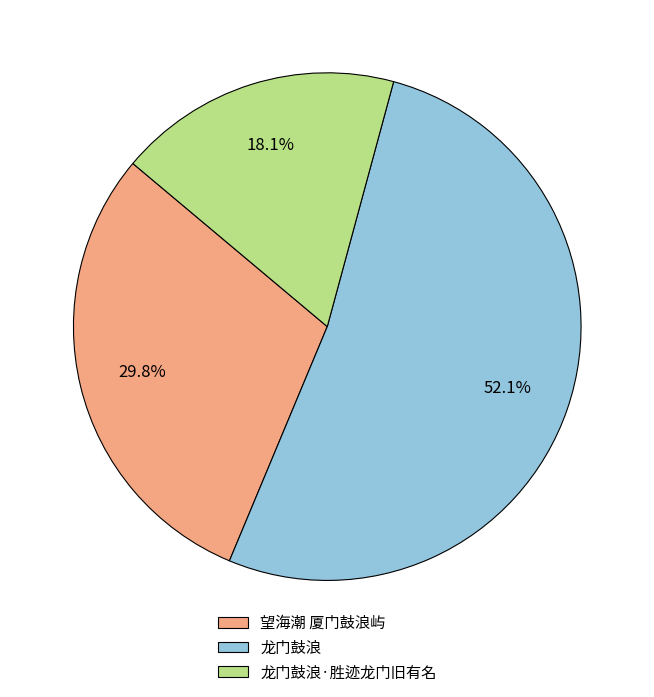

What percentage is the 龙门鼓浪 slice, to the nearest percent?

52%